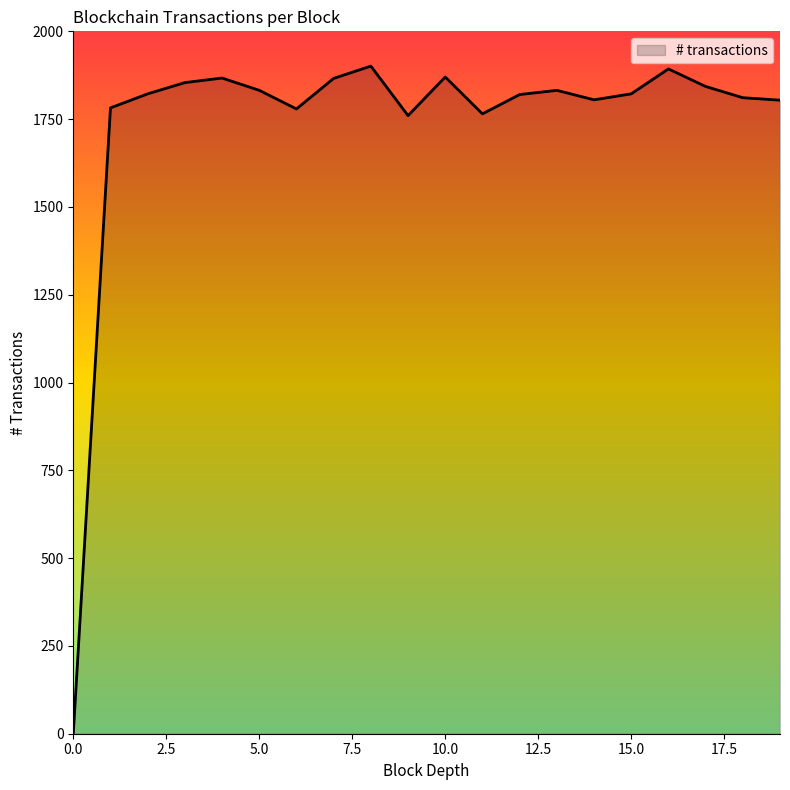

What is the greatest value displayed?

1901